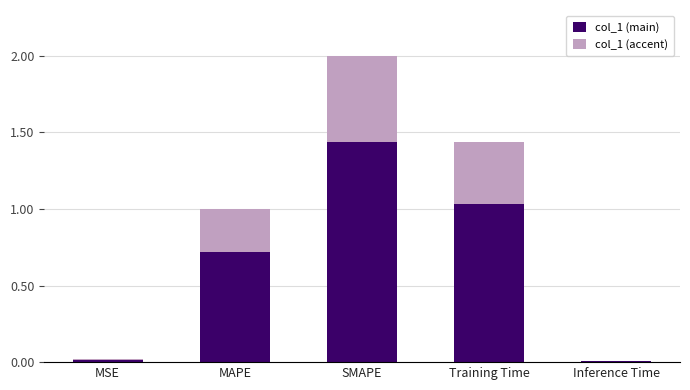

What is the total value across all series at SMAPE?

2.0